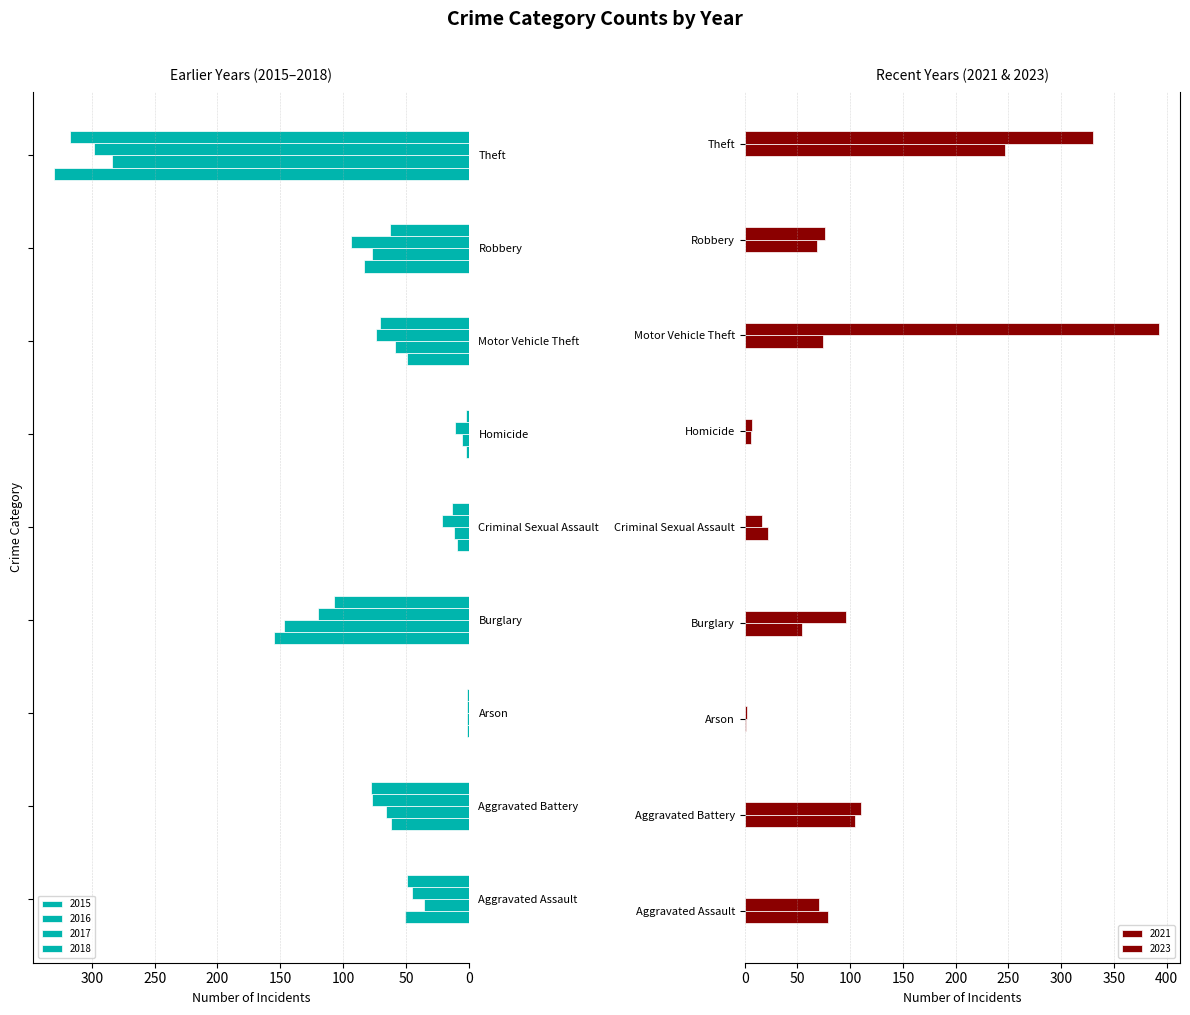

At which category does the chart reach its minimum across all series?

Arson